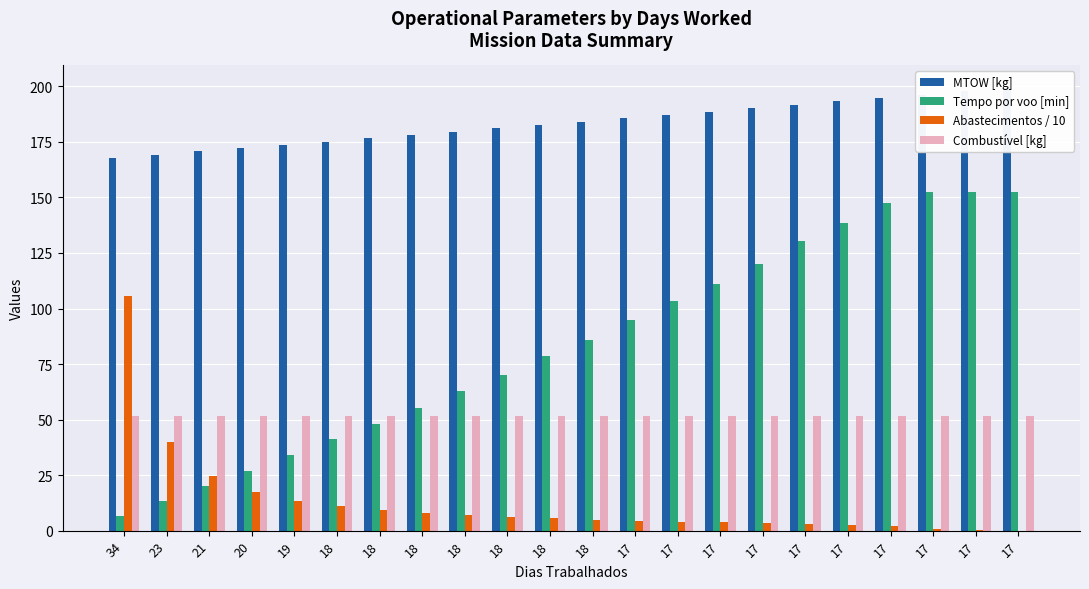

Which series has the widest spread of values?

Tempo por voo [min]